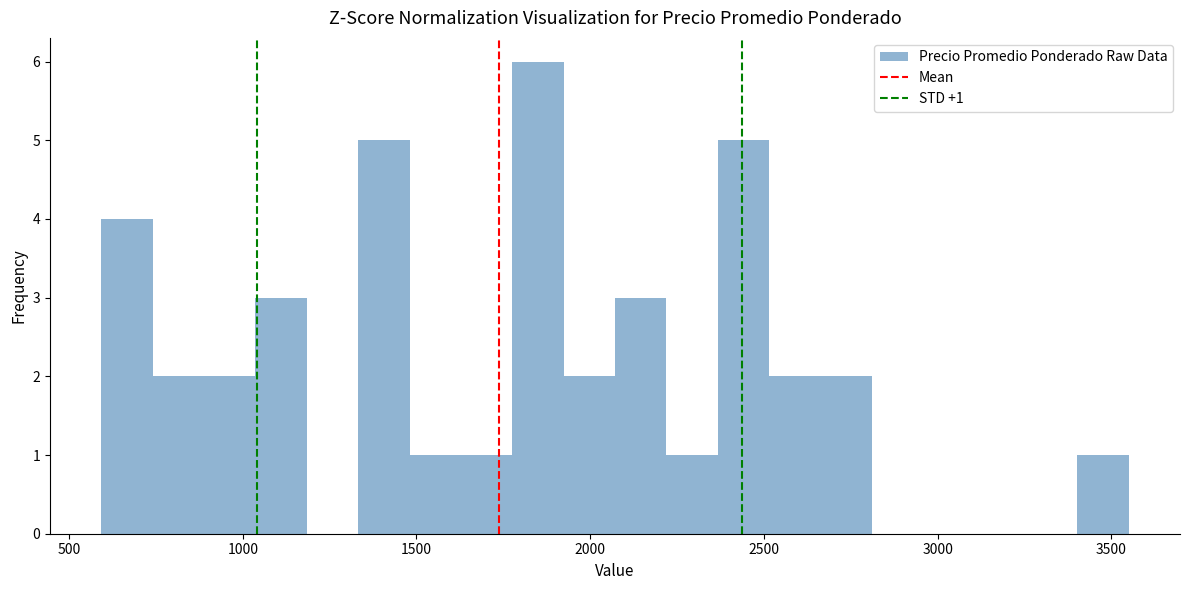

Read against the x-axis, roughly where is the centre of the tallest bar?

1850